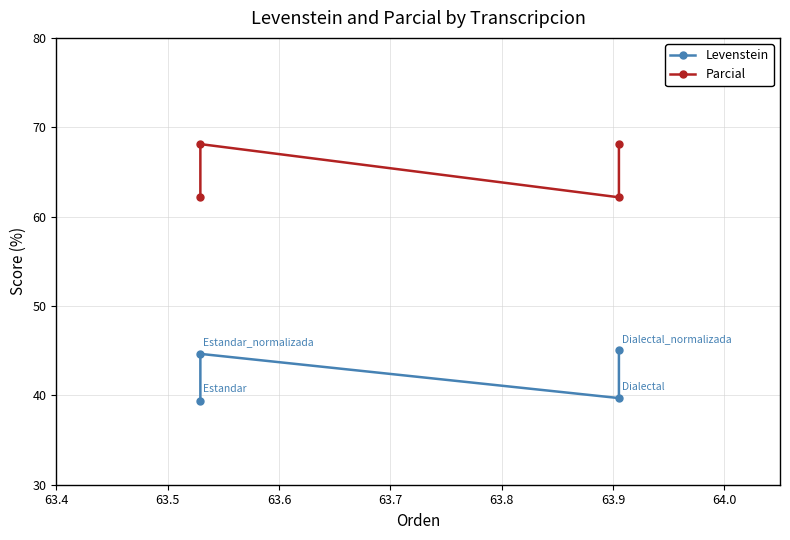

True or false: Parcial and Levenstein cross at least once.

False